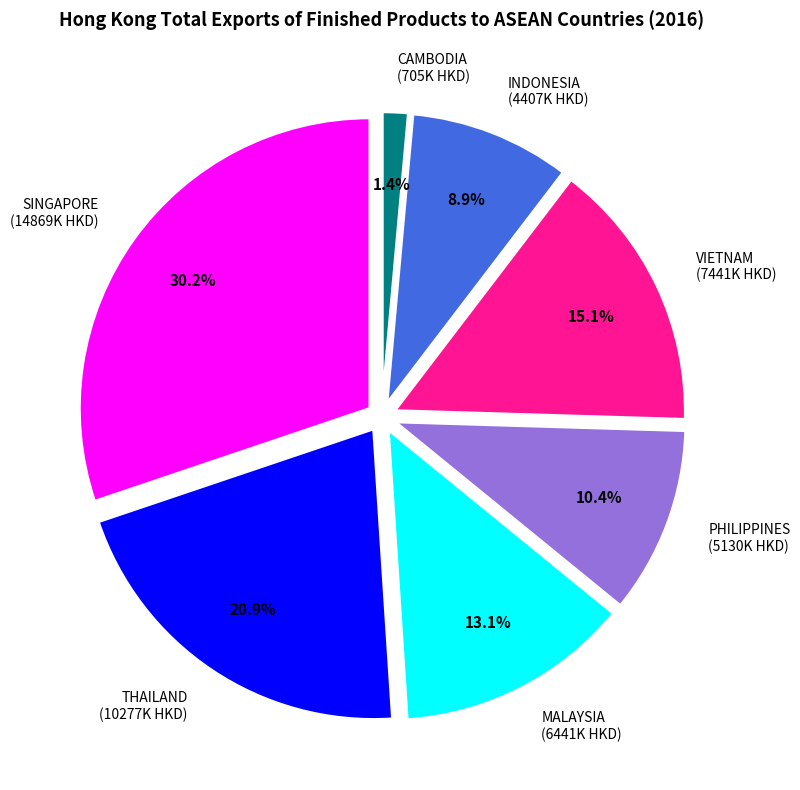

Does THAILAND represent more than half of the total?

No